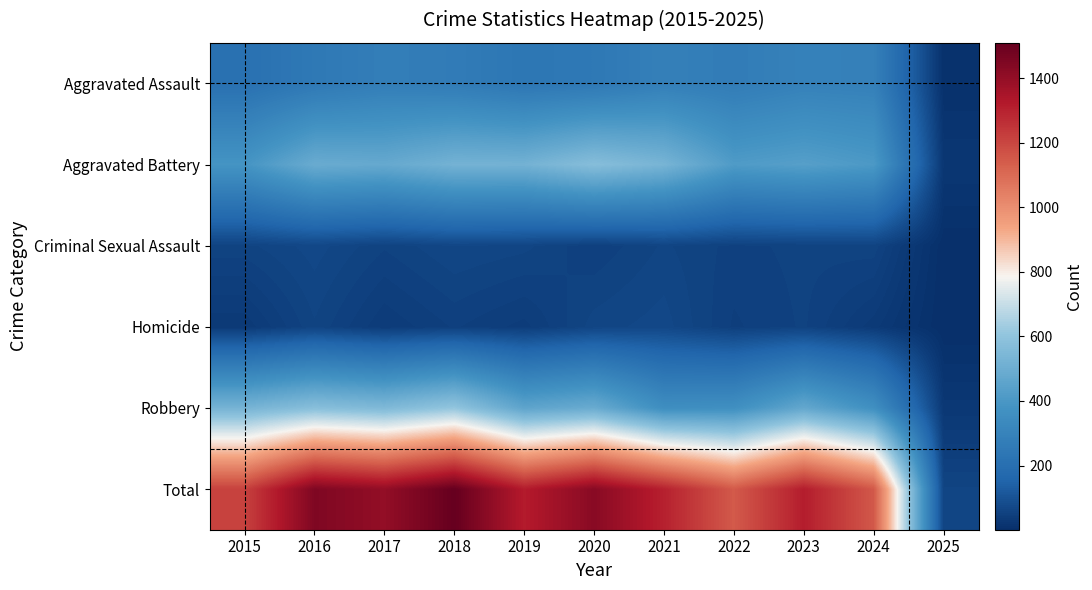

How many series are shown in this chart?

6